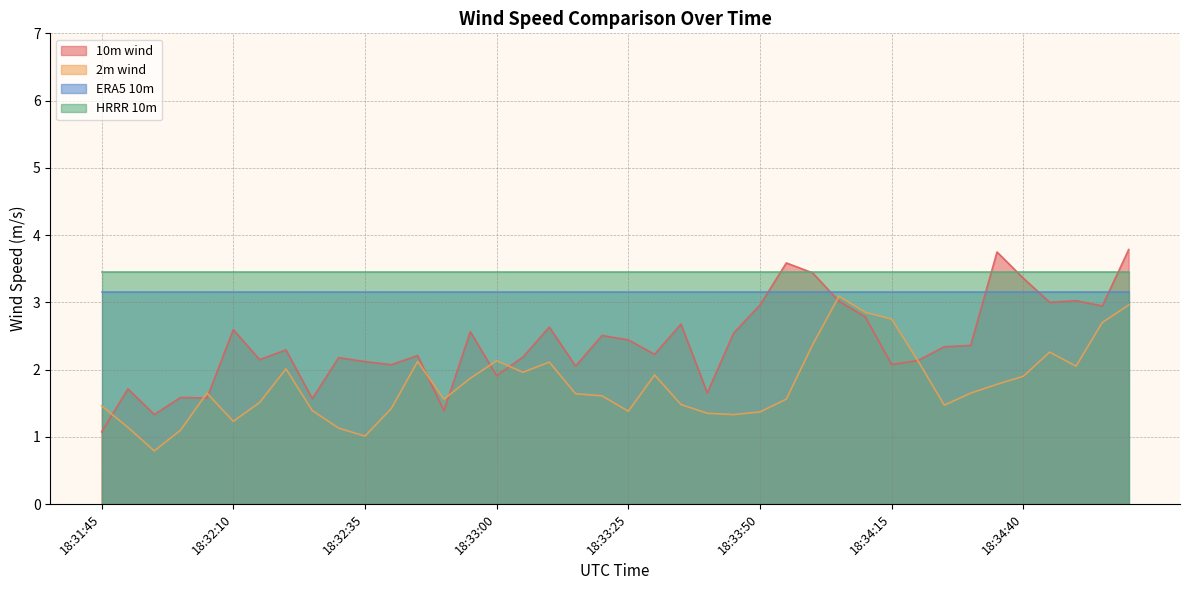

What is the smallest value displayed?

0.8